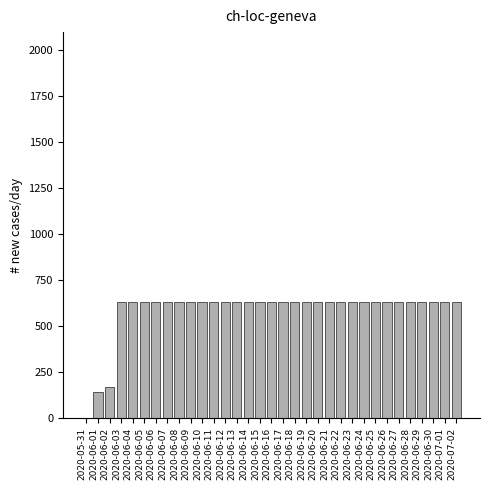

What is the ratio of the value at 2020-06-08 to the value at 2020-06-02?

3.8